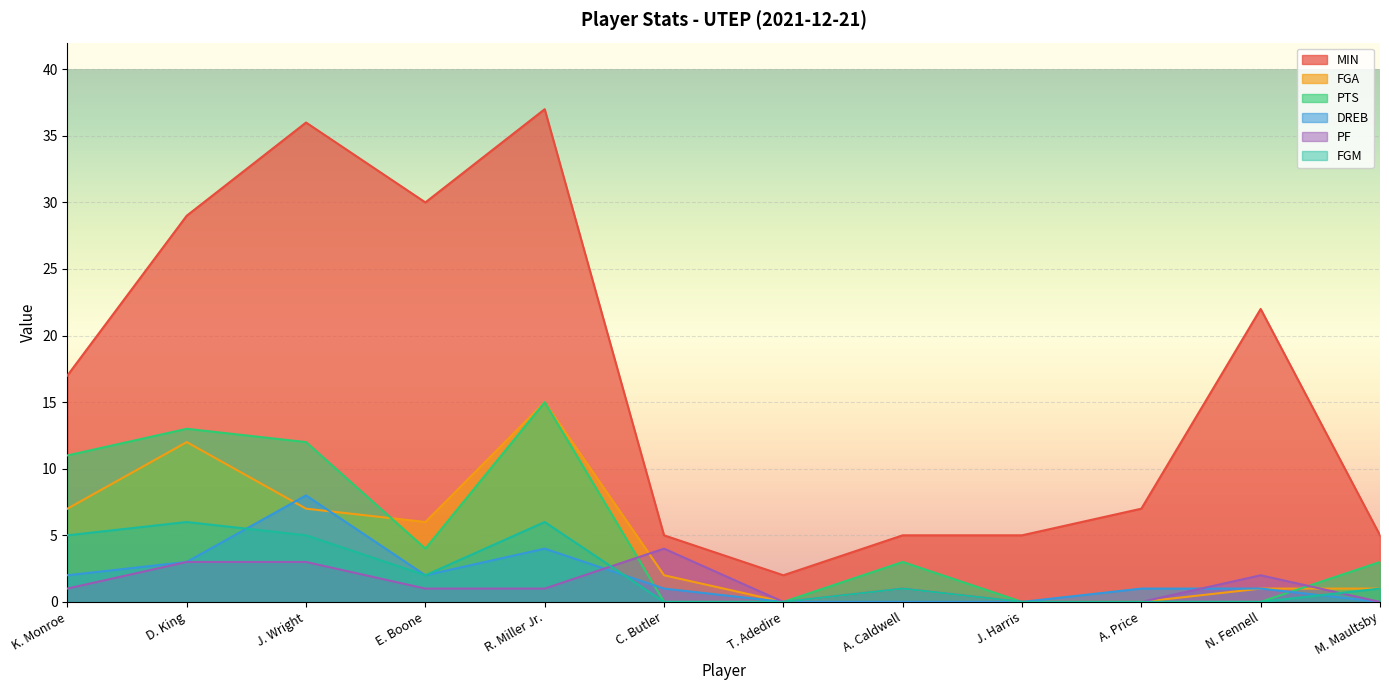

How many PF values are between 0 and 3?

11